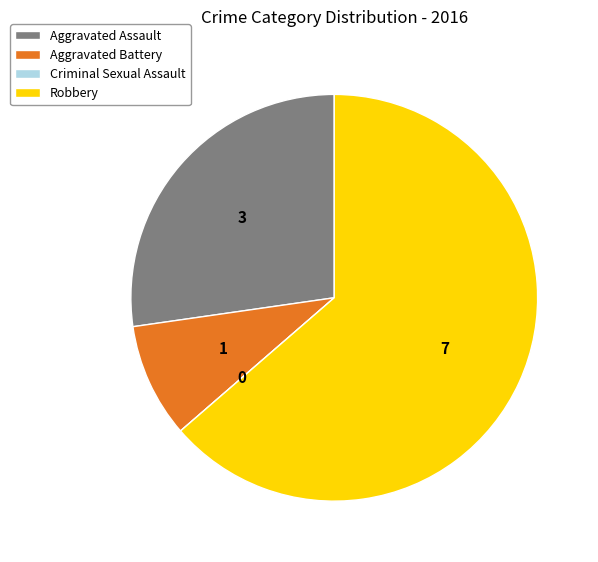

Which category has the biggest portion of the pie?

Robbery